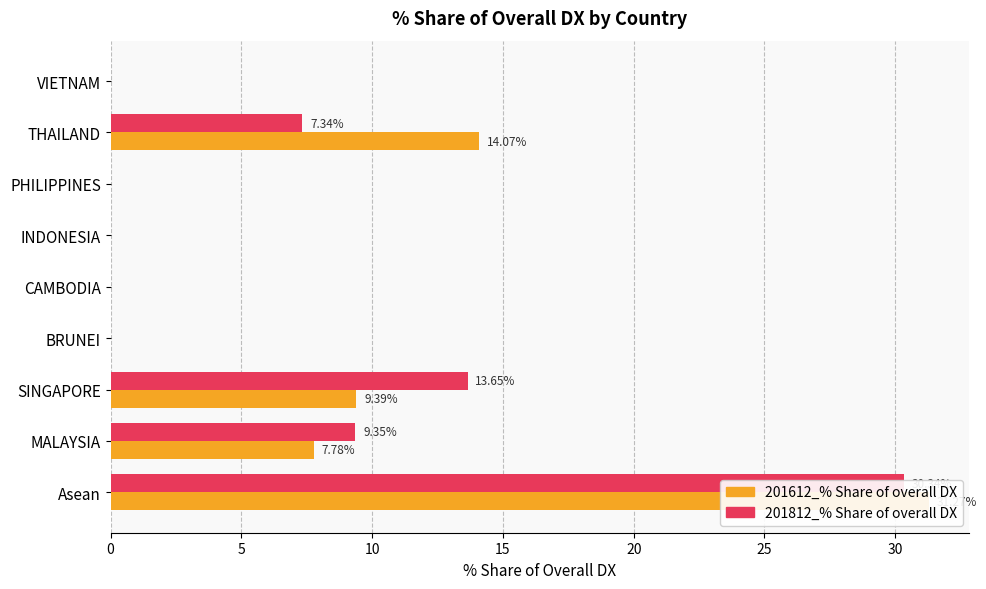

List the series in order of their overall mean, highest first.

201612_% Share of overall DX, 201812_% Share of overall DX